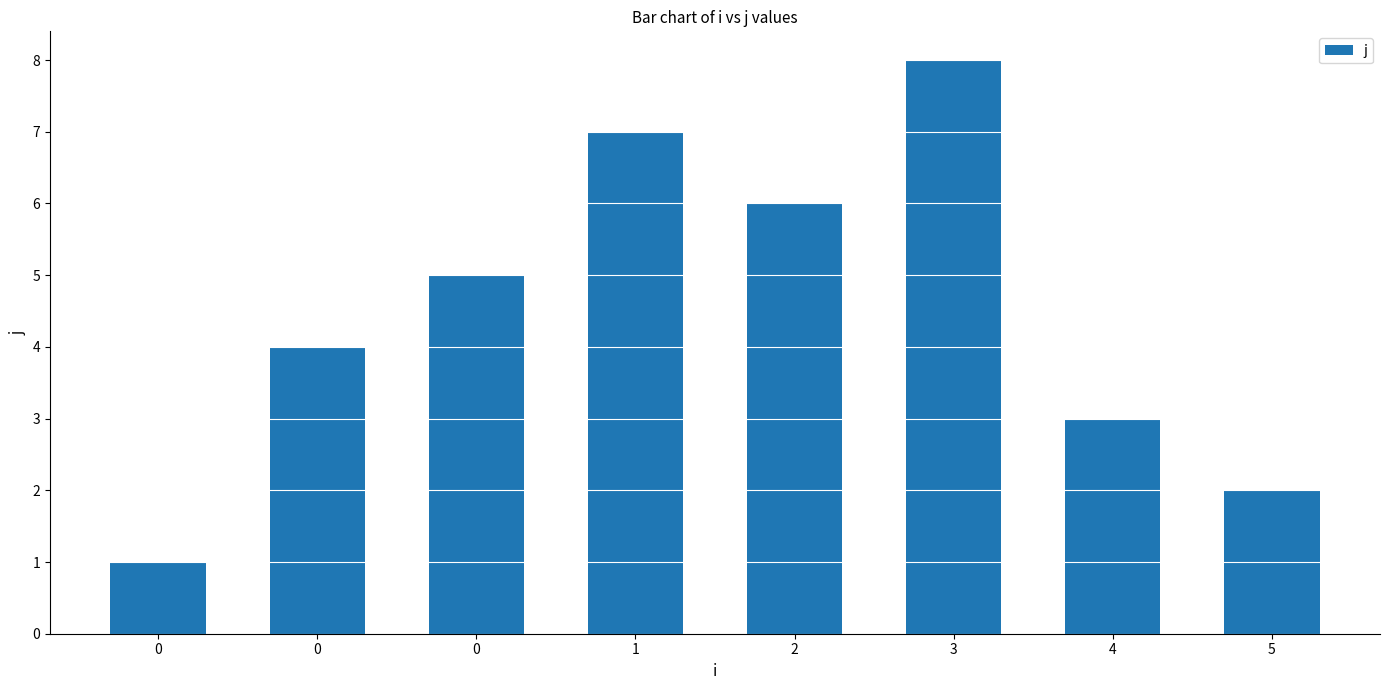

What is the ratio of the value at 2 to the value at 5?

3.0